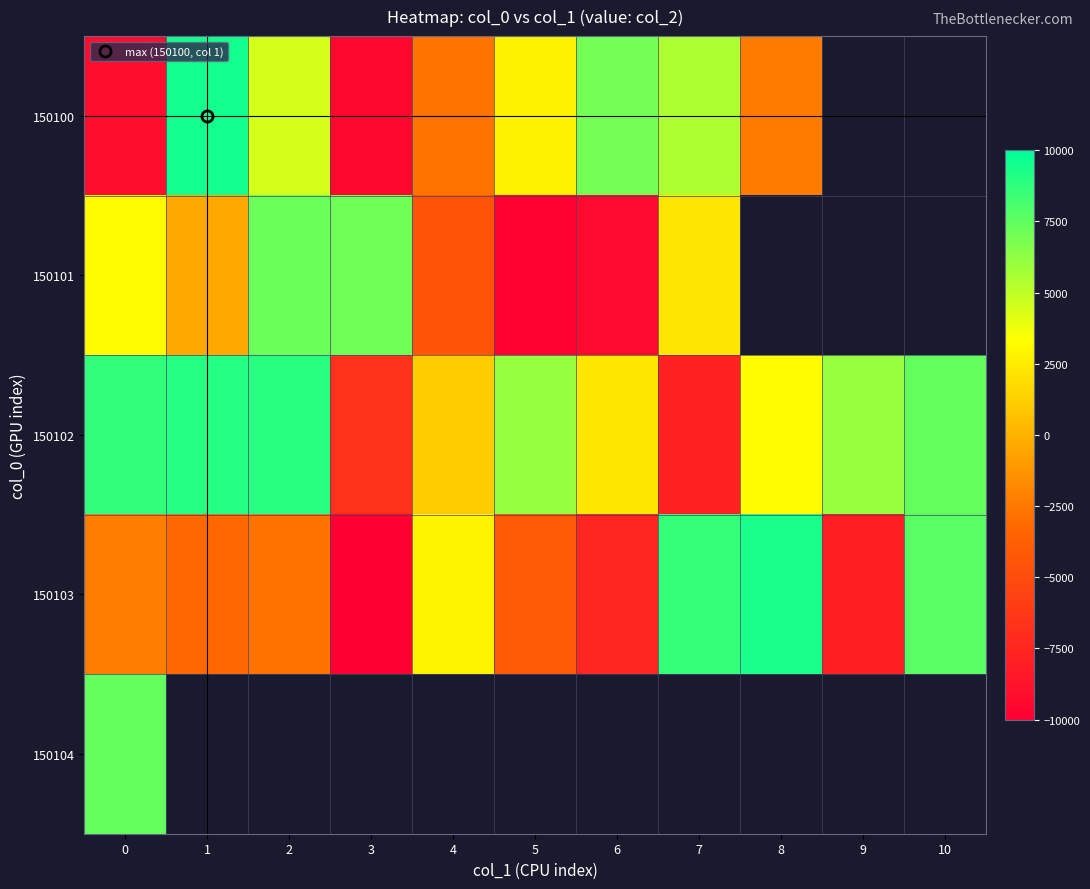

Count the number of categories in the chart.

11